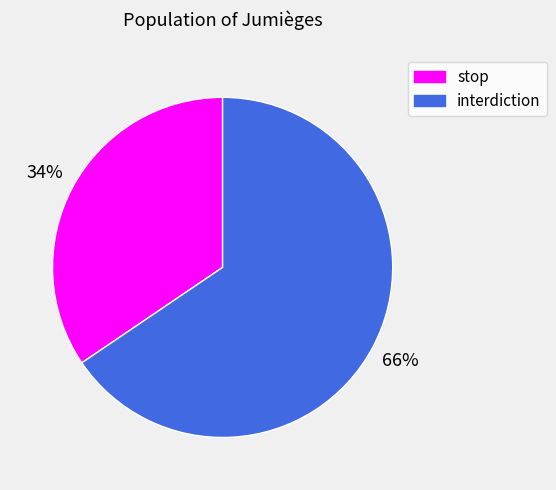

To the nearest percent, what is the combined percentage of interdiction and stop?

100%